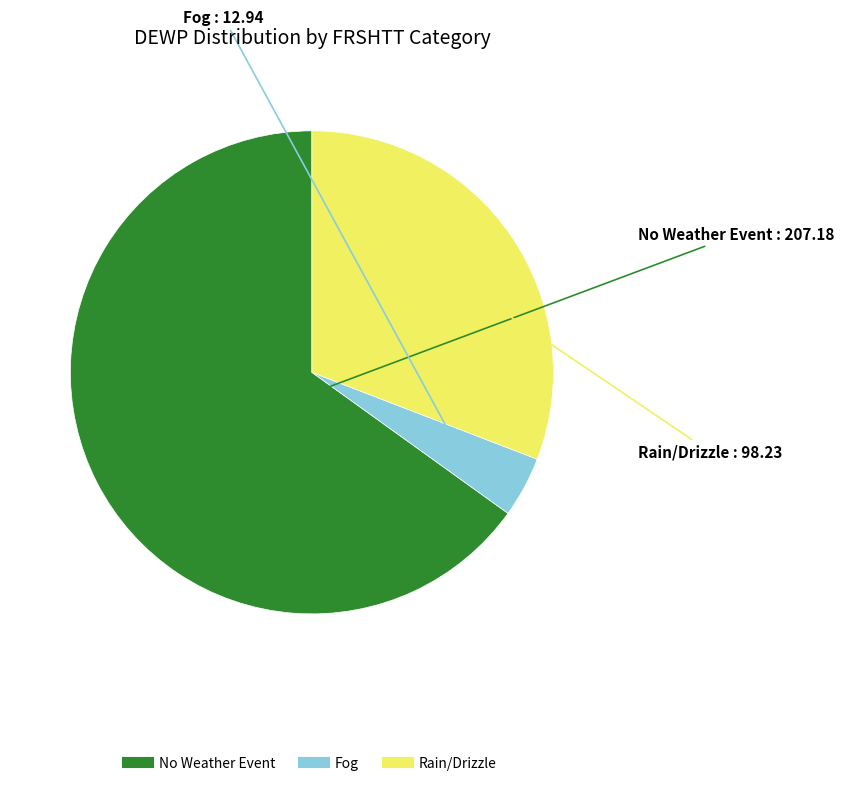

Does any single category account for the majority?

Yes